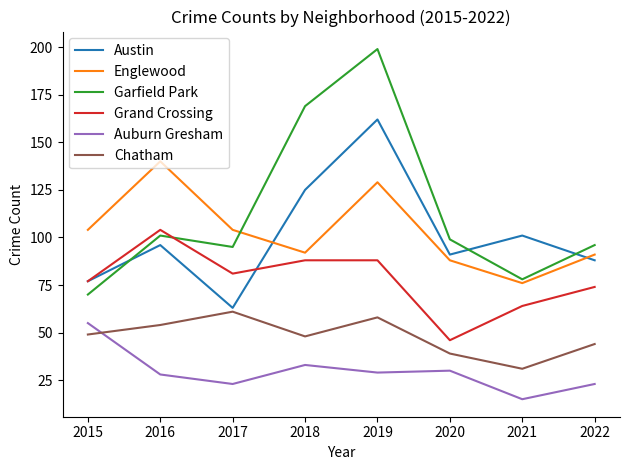

Rank the series at 2019 from lowest to highest value.

Auburn Gresham, Chatham, Grand Crossing, Englewood, Austin, Garfield Park